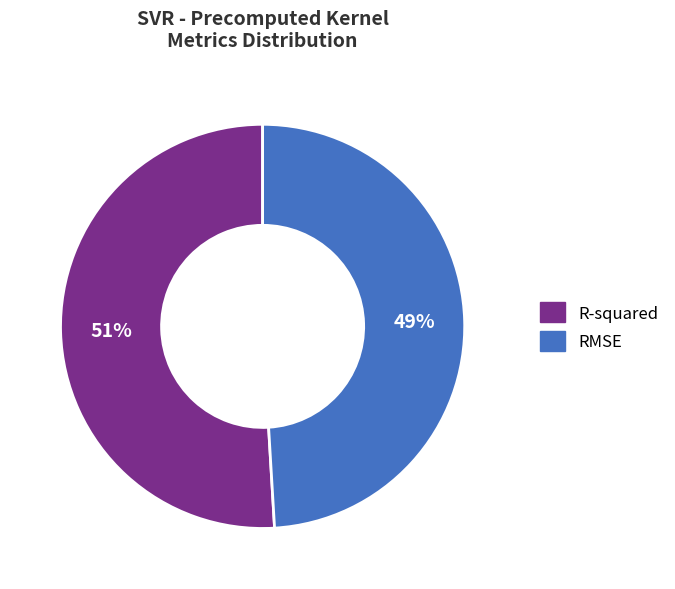

Rank the categories by value from lowest to highest.

RMSE, R-squared